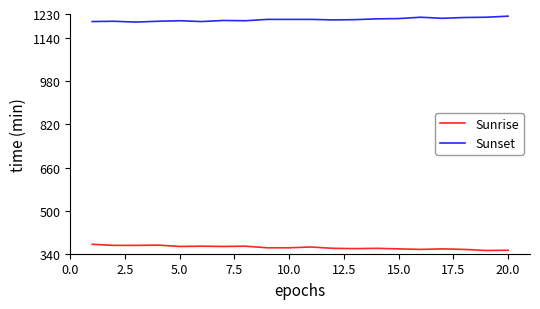

True or false: Sunrise and Sunset cross at least once.

False